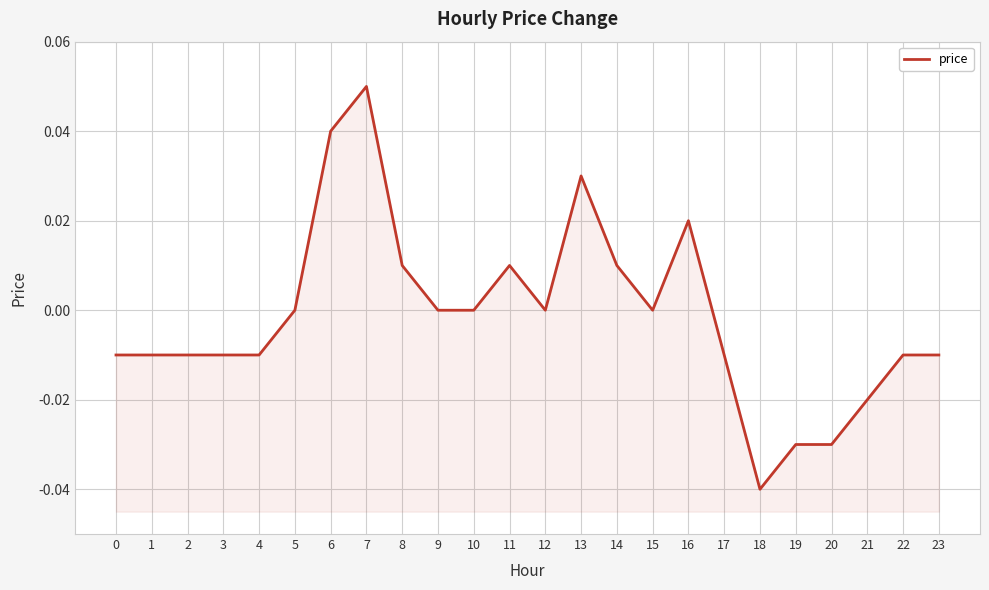

How many points are higher than both their immediate neighbors (excluding endpoints)?

4